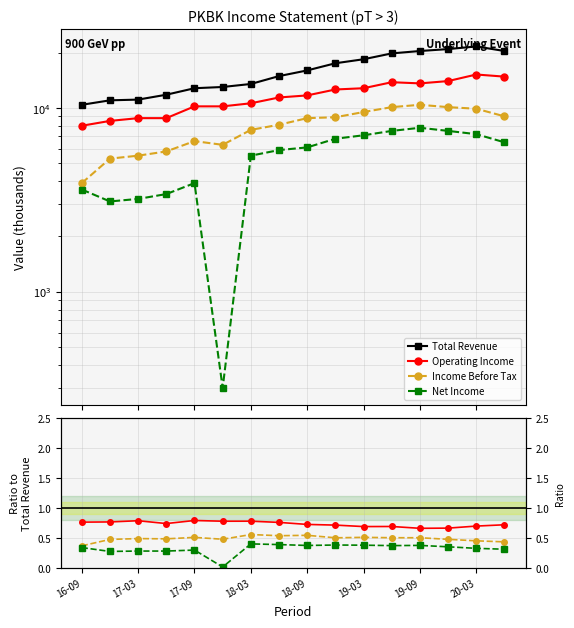

How many data points does each series have?

16